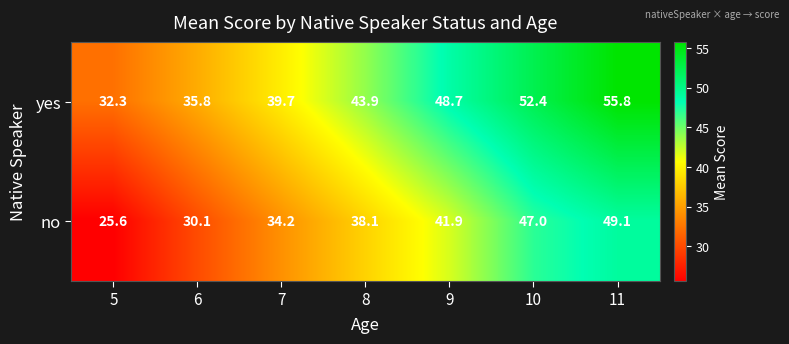

How many data points in no are above 38?

4